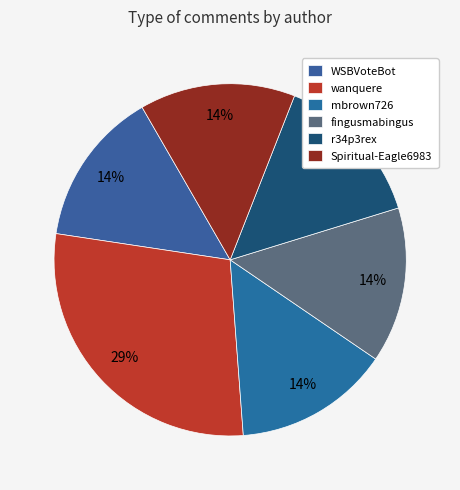

Is it true that WSBVoteBot is 14% of the pie?

True